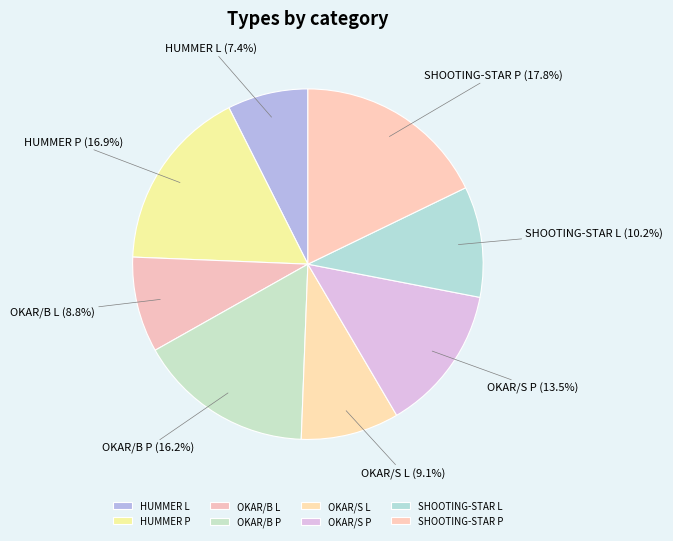

Which has a higher value, SHOOTING-STAR P or OKAR/B L?

SHOOTING-STAR P